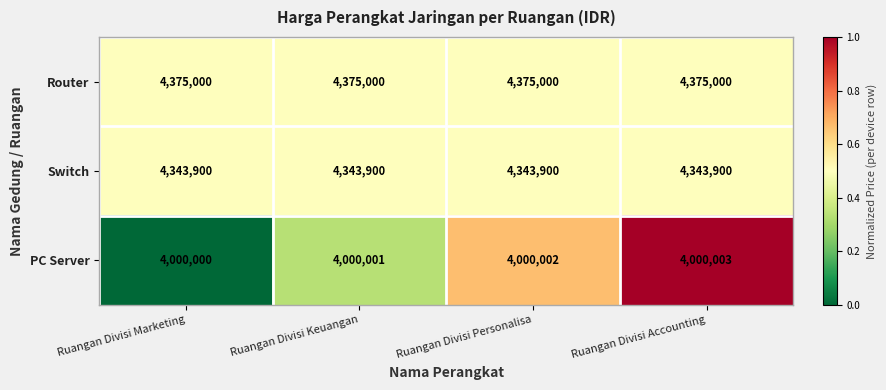

Which category has the lowest value in the PC Server series?

Ruangan Divisi Marketing